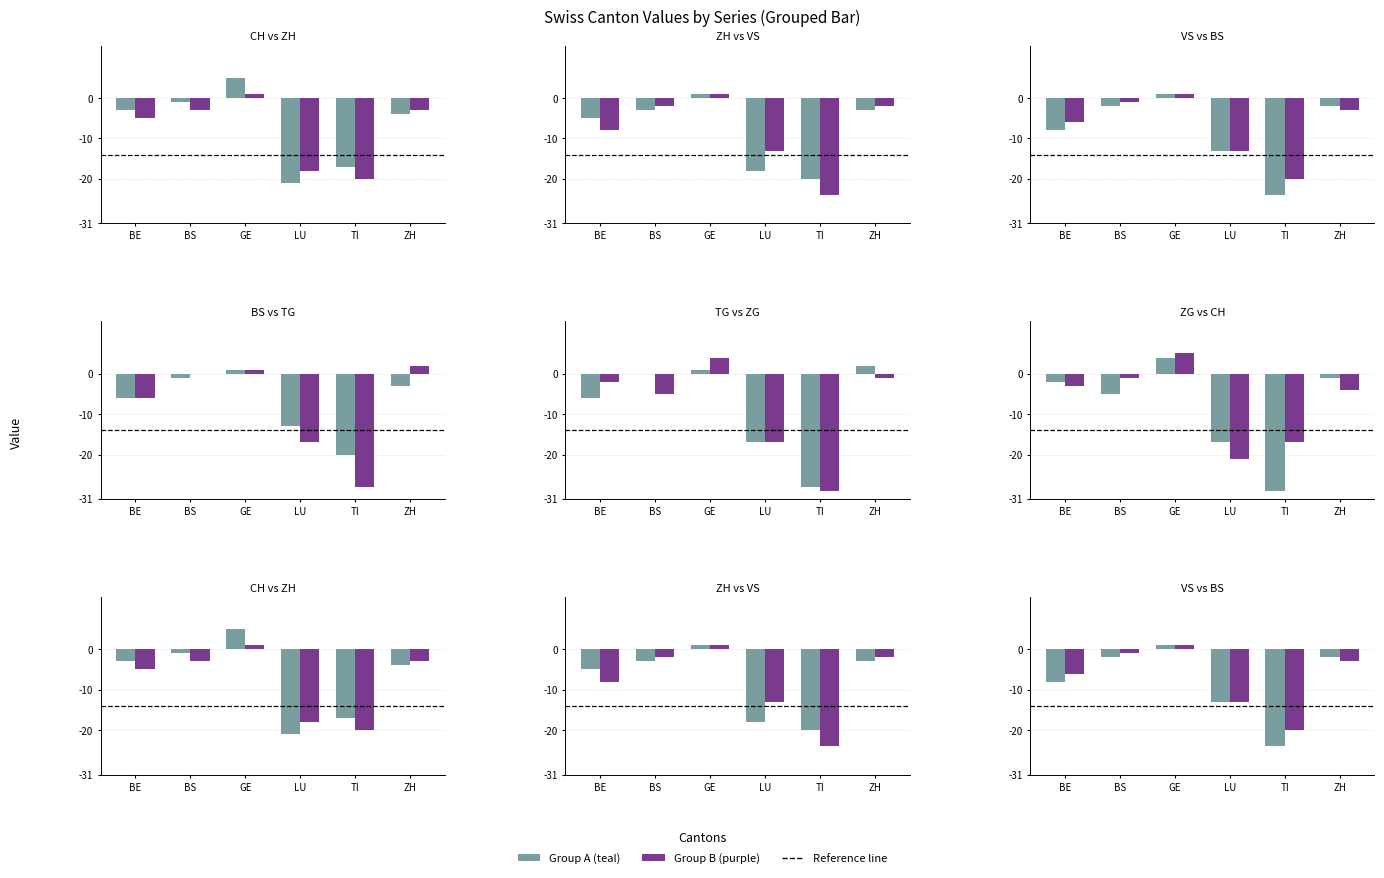

What is the sum of all CH values?

-41